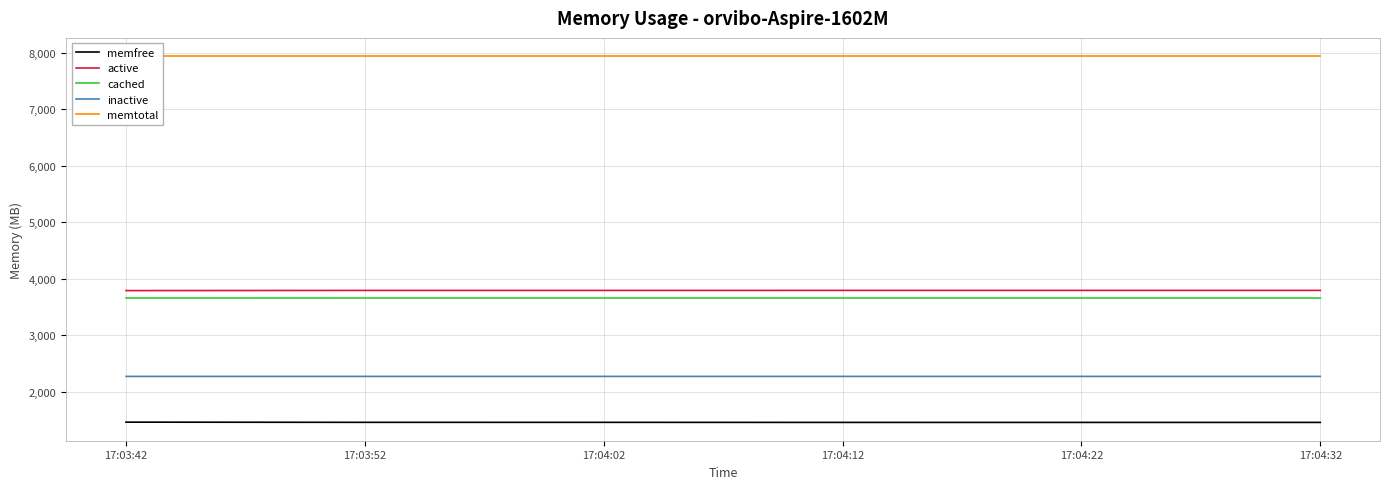

At which category is the sum across all series the highest?

17:03:42